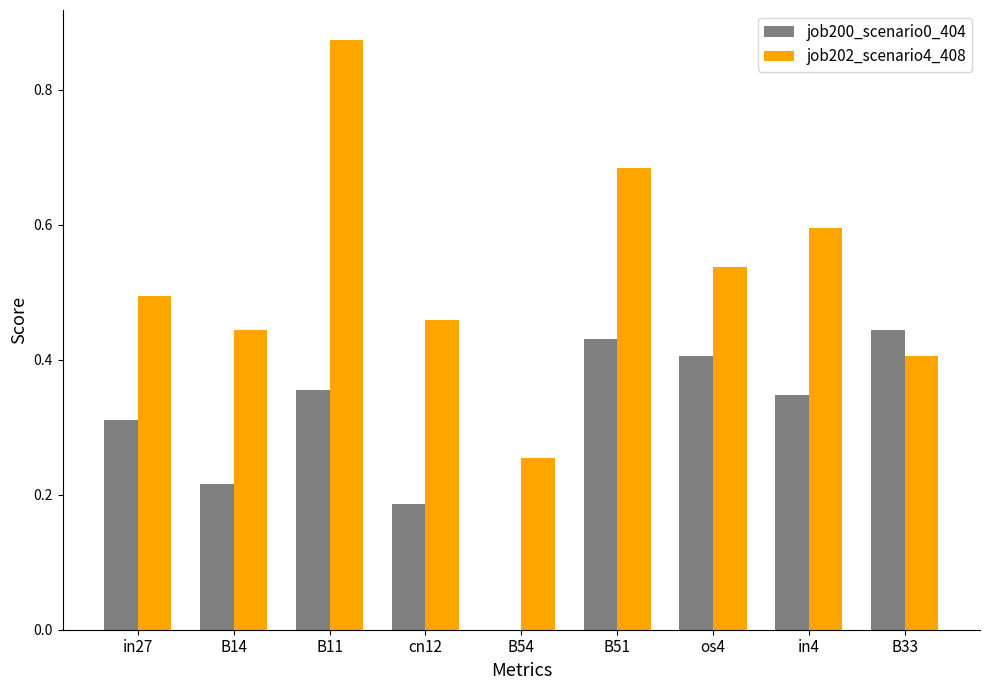

Is it true that job202_scenario4_408 equals 0.2 at B14?

False